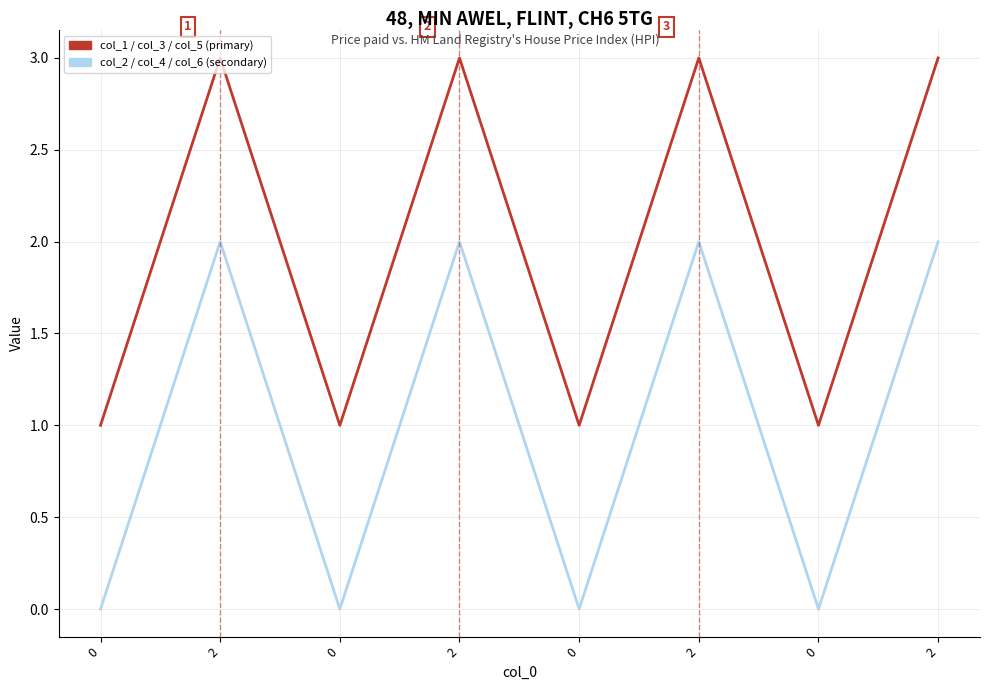

At which category does col_1 / col_3 / col_5 (primary) reach its first local peak?

2